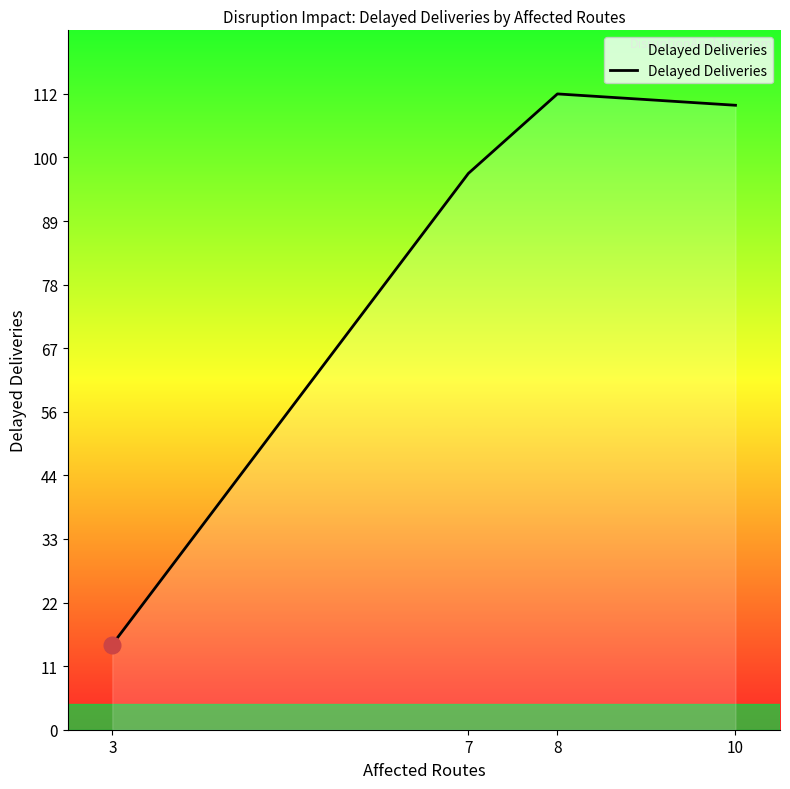

Read the value at 8, to the nearest 10.

110